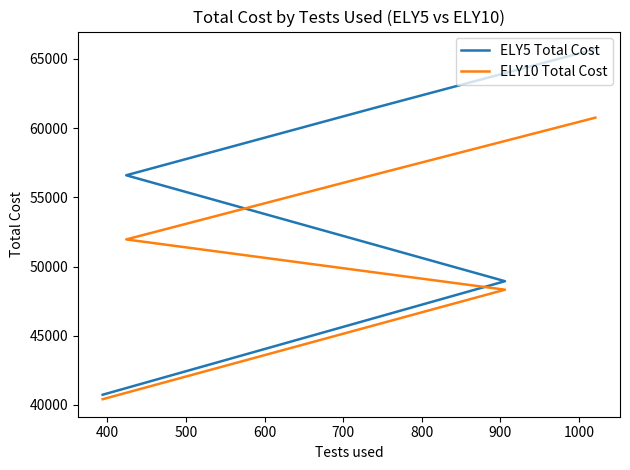

True or false: ELY10 Total Cost and ELY5 Total Cost cross at least once.

False